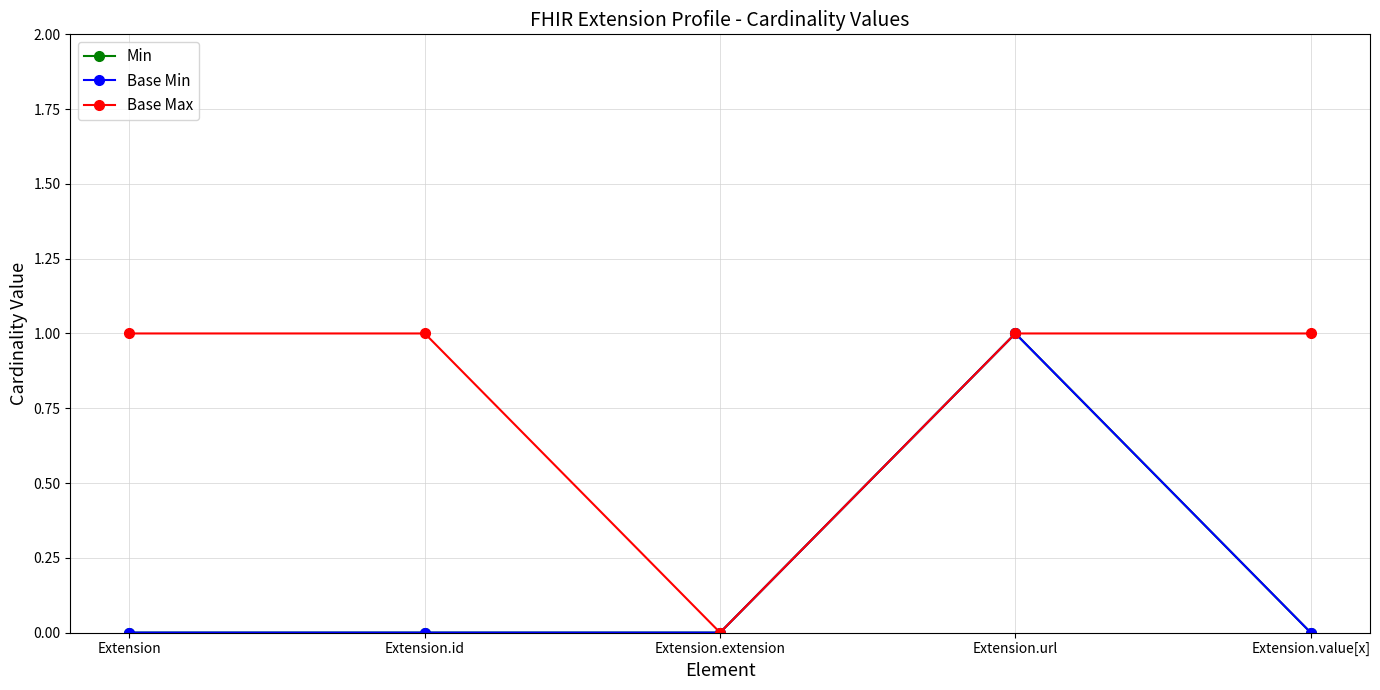

Is this an area chart (filled region under the line)?

No